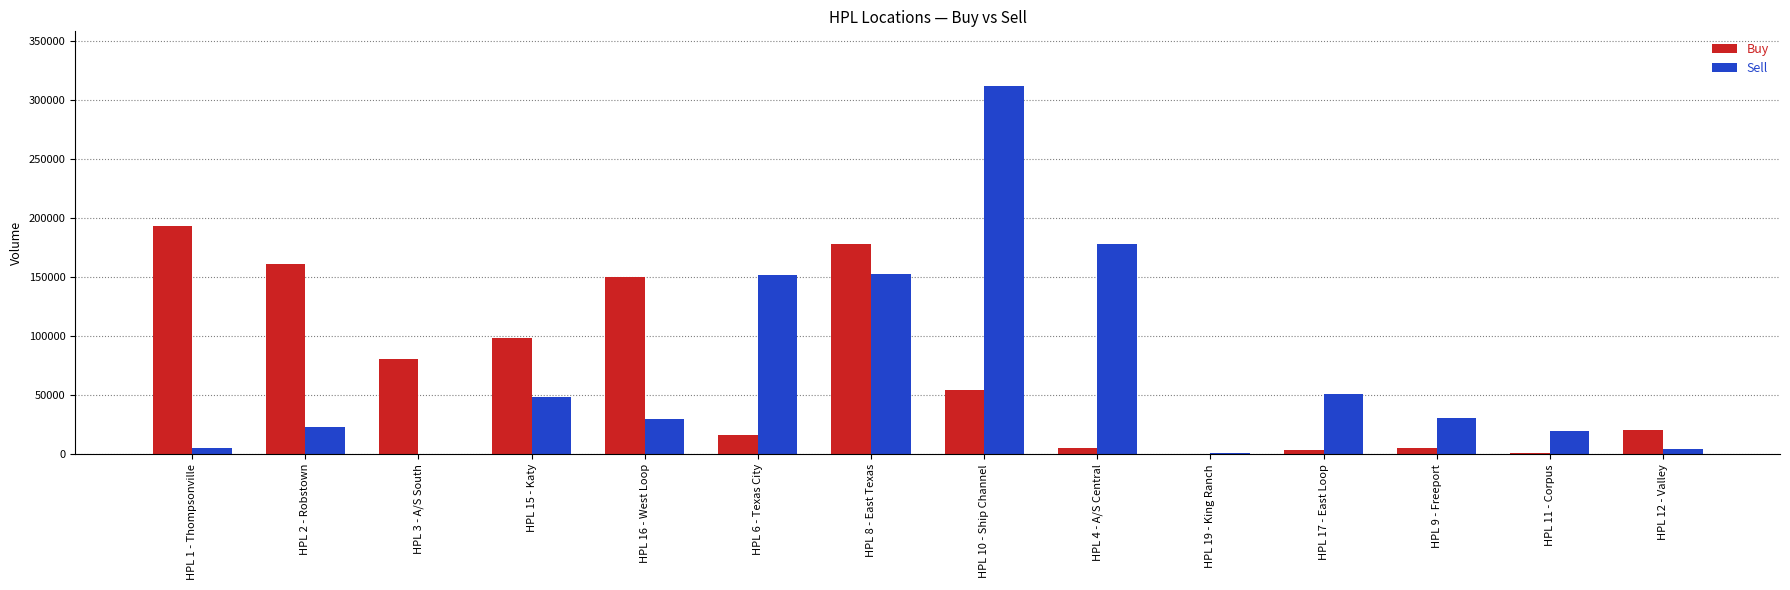

Between HPL 1 - Thompsonville and HPL 8 - East Texas, which series saw the biggest shift?

Sell